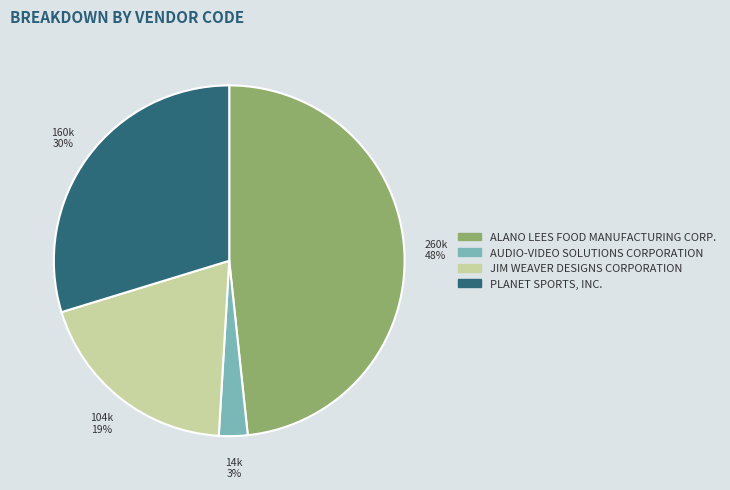

To the nearest percent, what is the combined percentage of AUDIO-VIDEO SOLUTIONS CORPORATION and JIM WEAVER DESIGNS CORPORATION?

22%